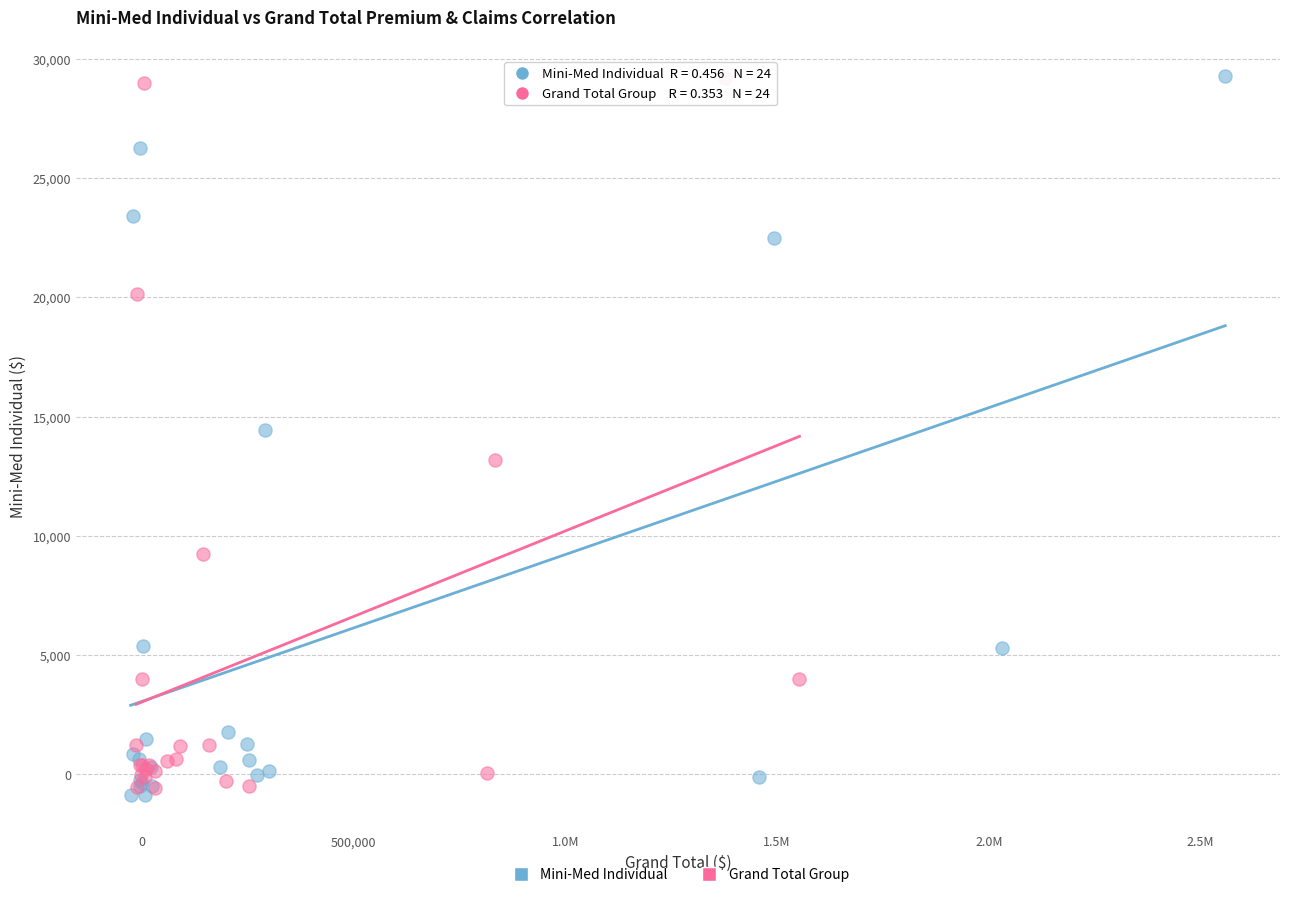

What are all the series names shown in the legend?

Mini-Med Individual, Grand Total Group